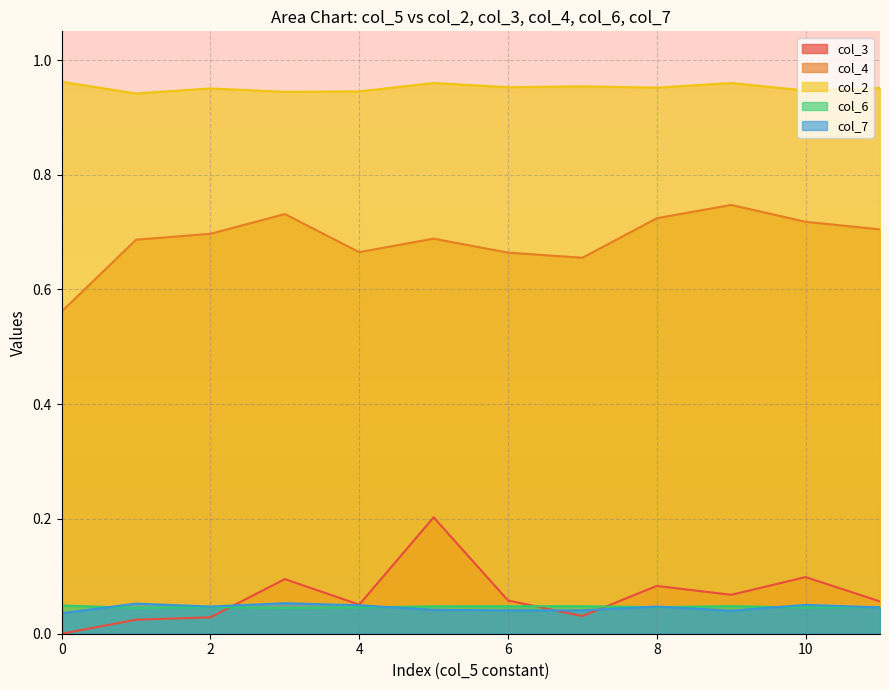

True or false: col_7 and col_4 cross at least once.

False